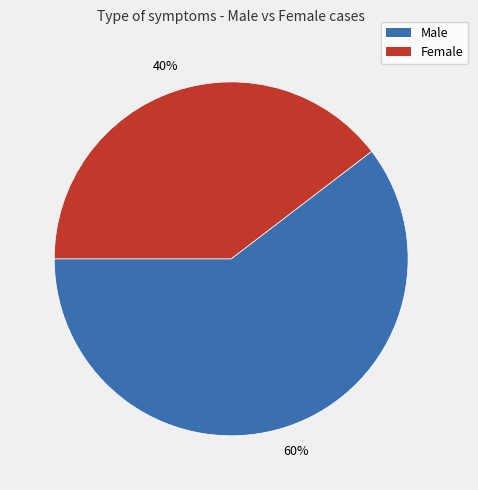

To the nearest percent, what is the average slice percentage?

50%